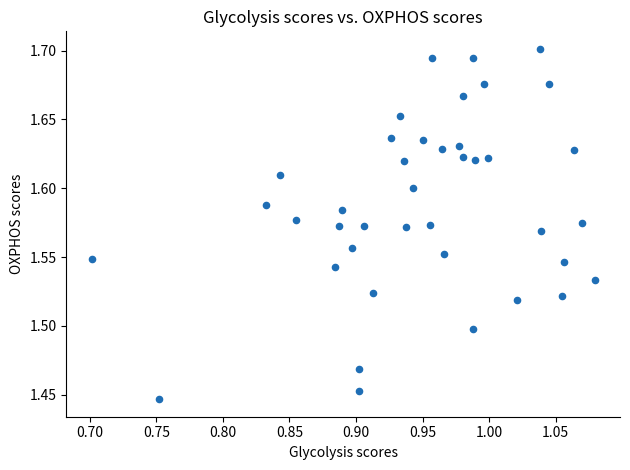

What is the range of X values (max minus min)?

0.4